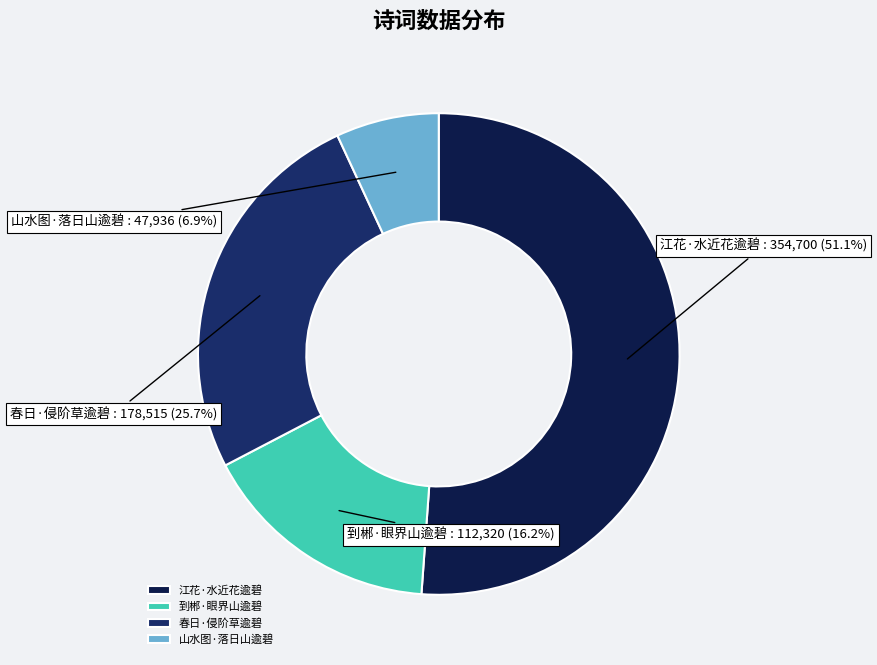

True or false: 到郴·眼界山逾碧 accounts for 16% of the total.

True